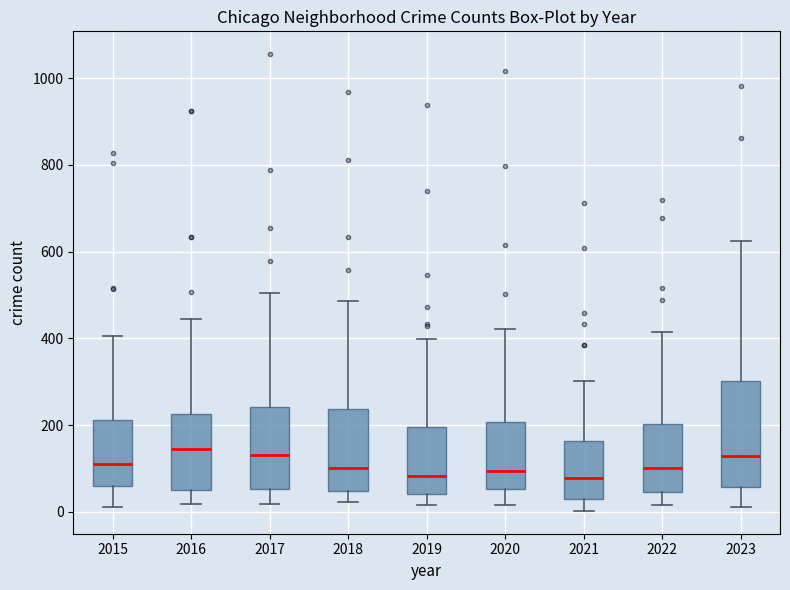

Reading left to right, transcribe this box plot: for each box, give where its median line is, the range the box spans, and where its two whiskers end, as read against the y-axis. The values are not printed on the chart, so give them approximately, as read against the axis.

2015: median 100, box 60 to 220, whiskers 20 to 400
2016: median 140, box 60 to 220, whiskers 20 to 440
2017: median 140, box 60 to 240, whiskers 20 to 500
2018: median 100, box 40 to 240, whiskers 20 to 480
2019: median 80, box 40 to 200, whiskers 20 to 400
2020: median 100, box 60 to 200, whiskers 20 to 420
2021: median 80, box 40 to 160, whiskers 0 to 300
2022: median 100, box 40 to 200, whiskers 20 to 420
2023: median 120, box 60 to 300, whiskers 20 to 620